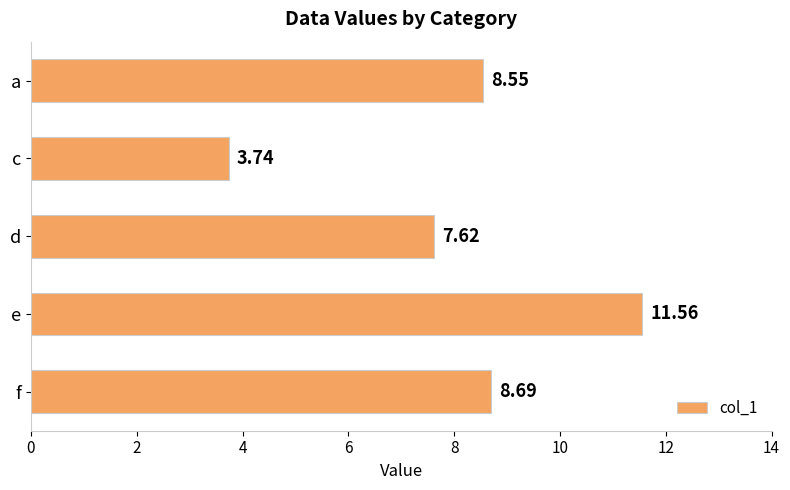

List the labels in order of value, largest first.

e, f, a, d, c